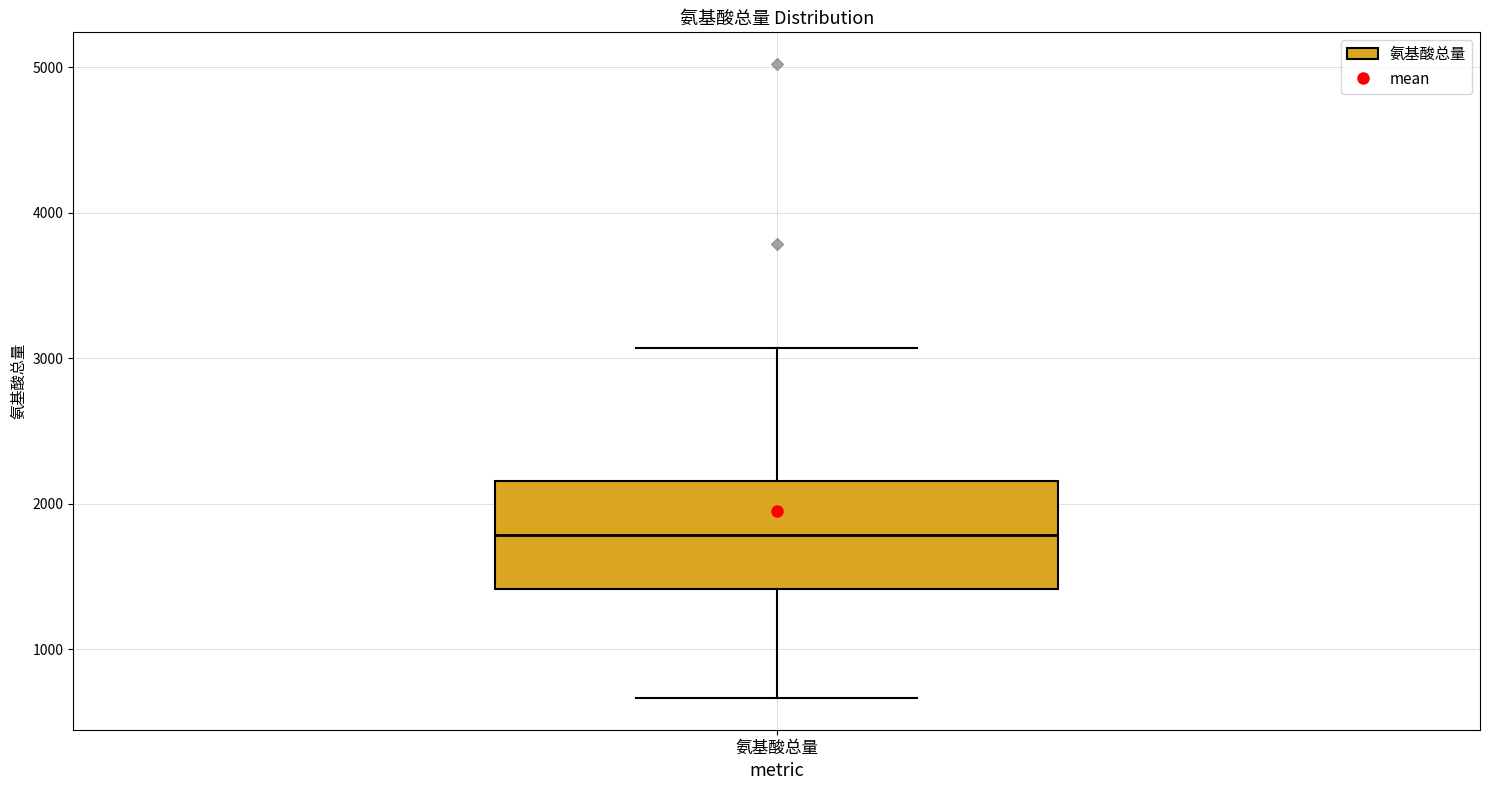

Read this box plot against the y-axis: the position of the median line, the range covered by the box, and the ends of both whiskers. The values are not printed on the chart, so give them approximately, as read against the axis.

median 1800, box 1400 to 2200, whiskers 700 to 3100